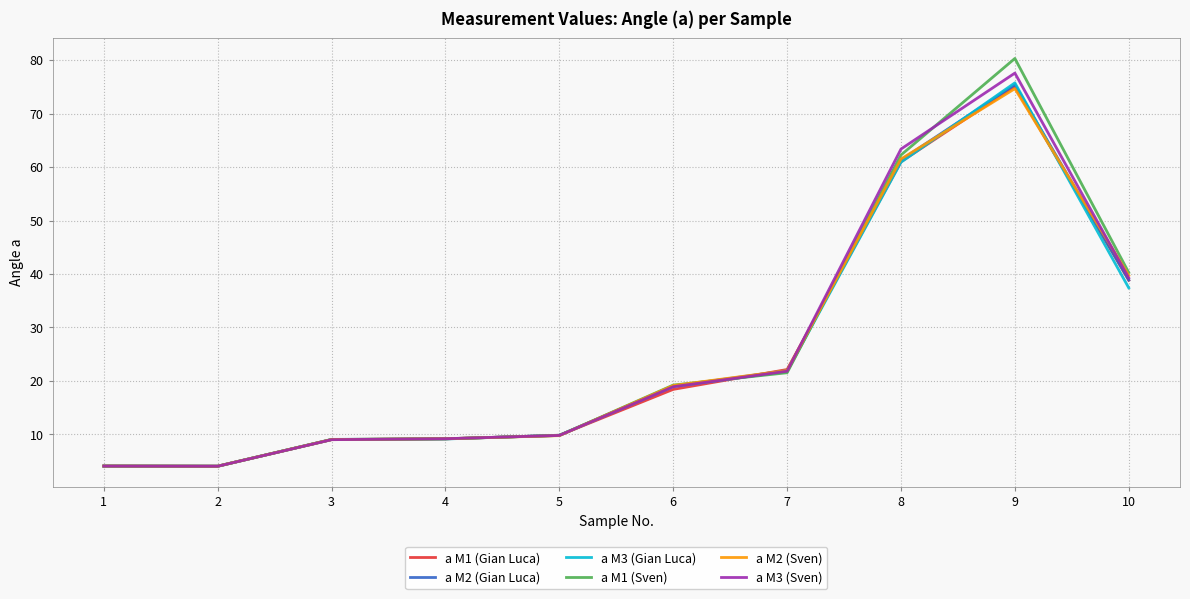

What is the difference between the a M3 (Sven) values at 2 and 8?

59.3